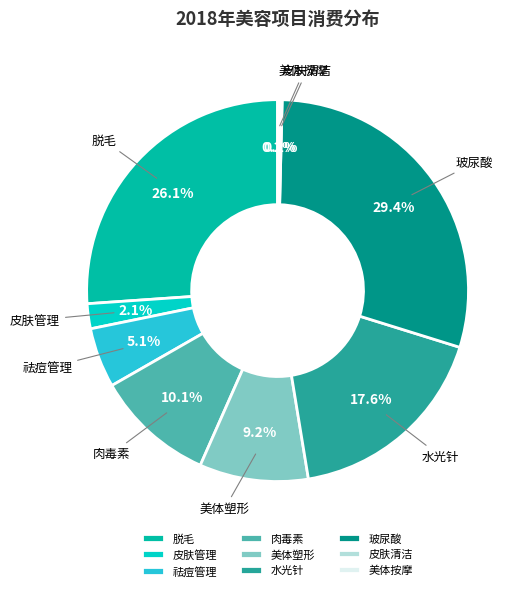

What percentage is the 水光针 slice, to the nearest percent?

18%